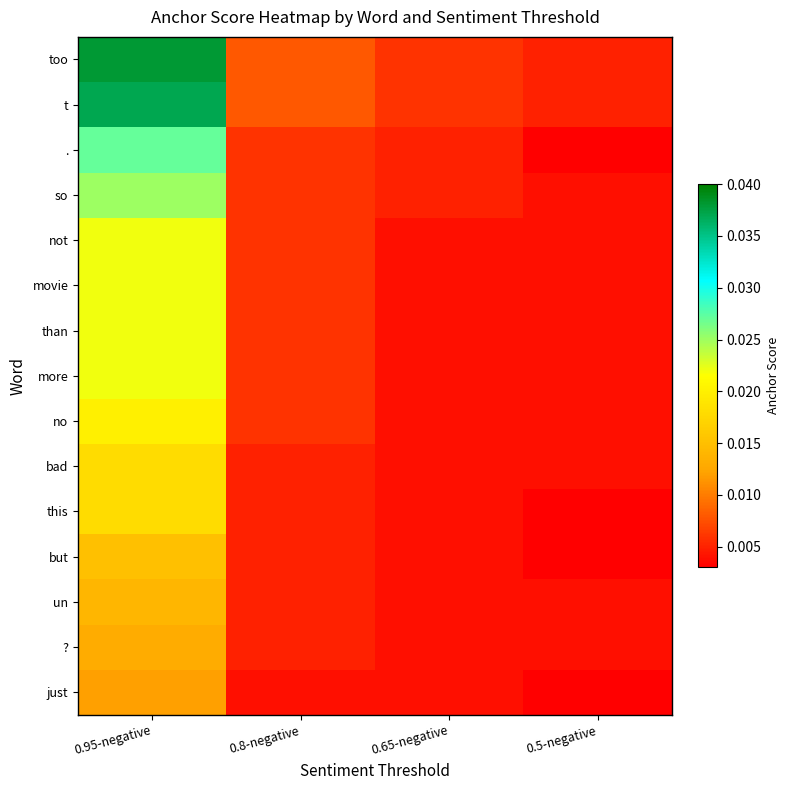

How many data points does each series have?

4